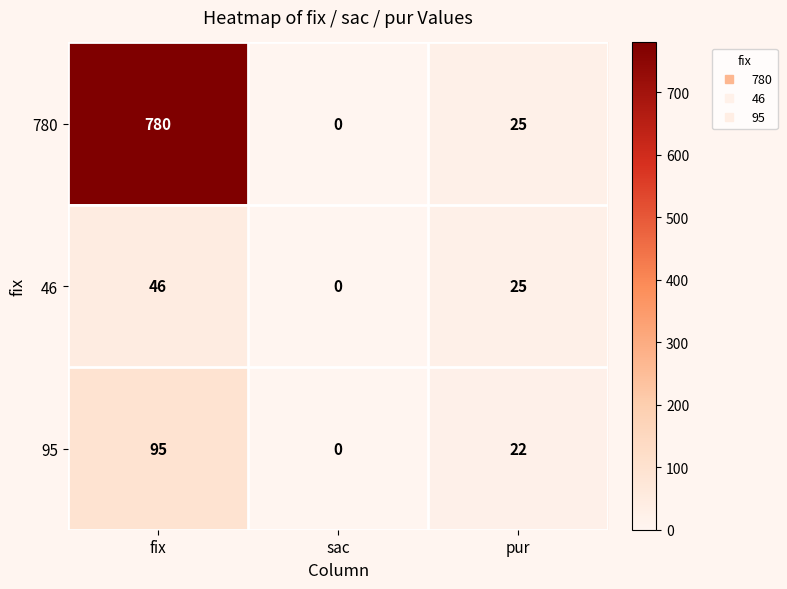

The value of 95 at pur is 38. True or false?

False